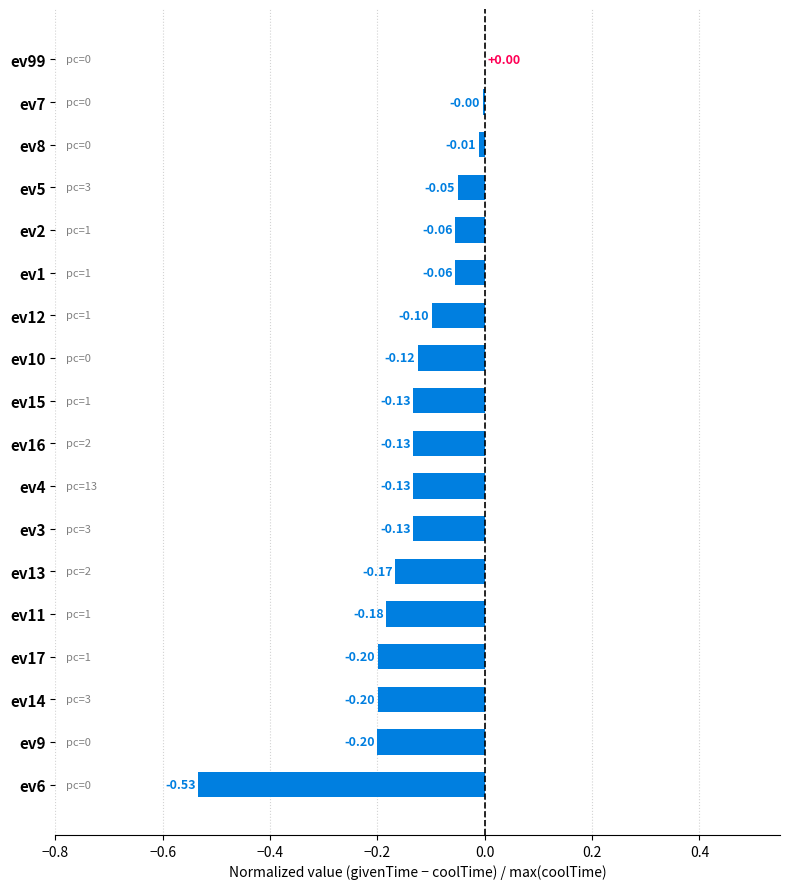

How many data points does each series have?

18